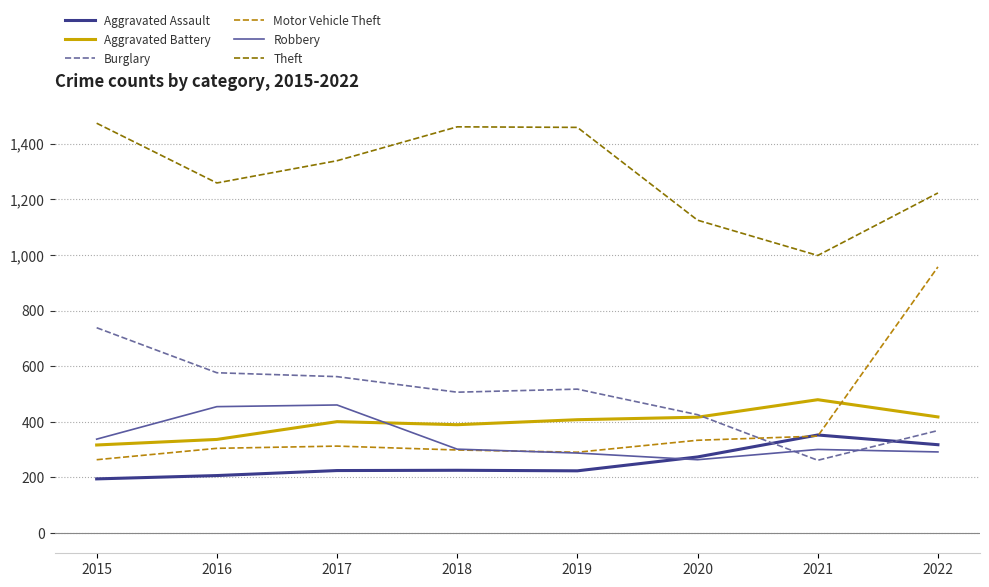

True or false: Aggravated Assault and Theft cross at least once.

False